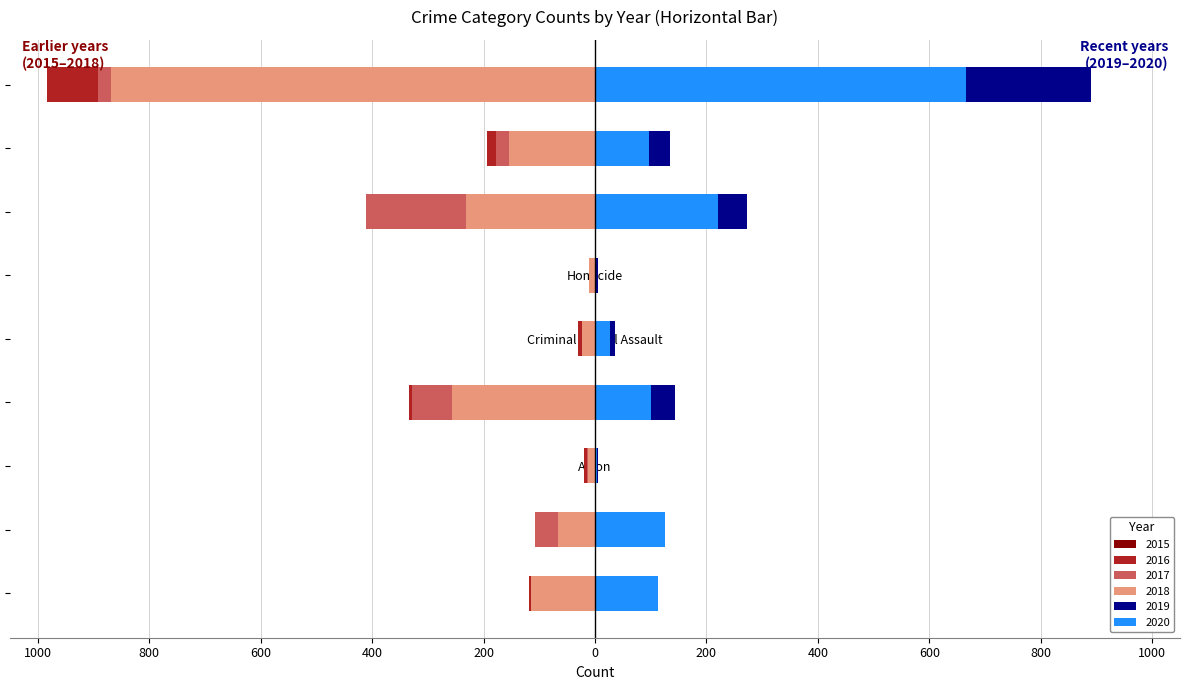

What is the value of the 2020 bar at the 8th from the left?

97